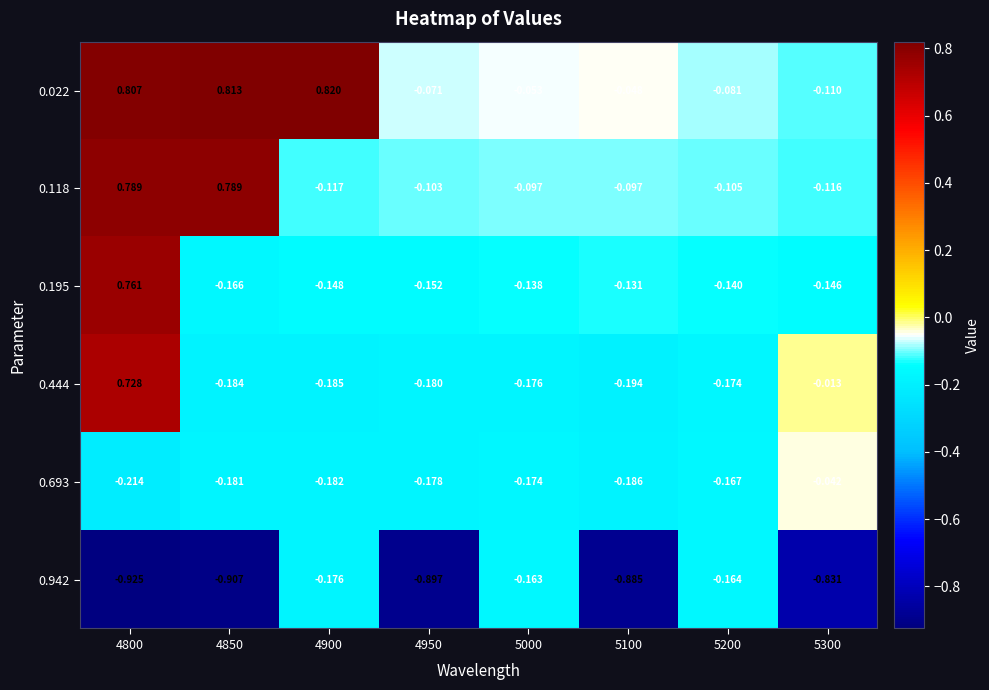

Is the value of 0.195 at 4850 greater than the value of 0.444 at 4950?

Yes